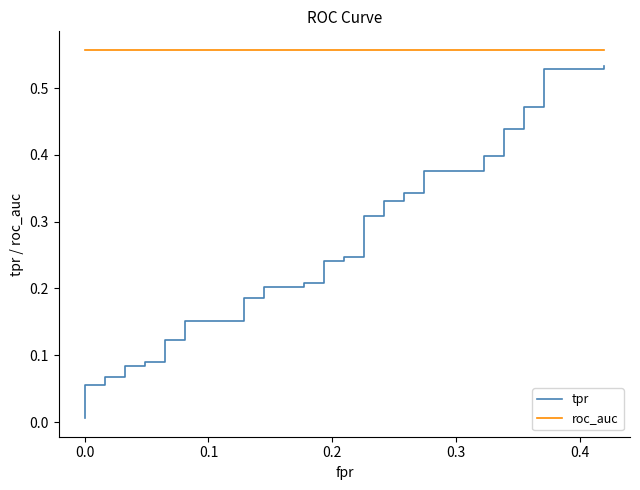

The value of roc_auc at 0.3 is 0.8. True or false?

False